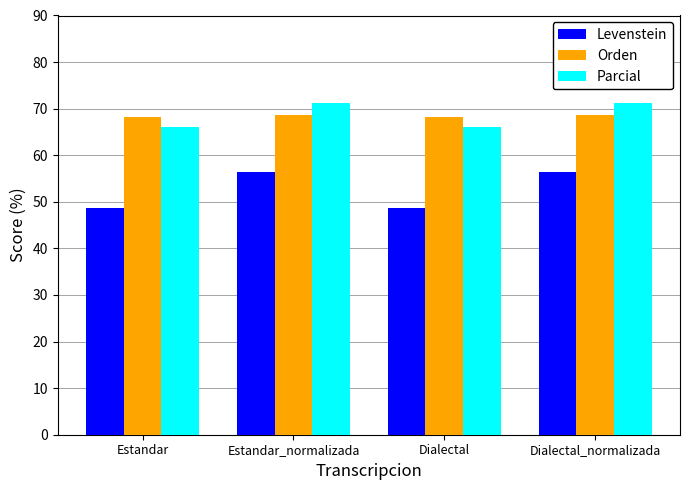

Reading left to right, list all the values displayed in this chart.

Levenstein: Estandar=48.8	Estandar_normalizada=56.3	Dialectal=48.8	Dialectal_normalizada=56.3
Orden: Estandar=68.2	Estandar_normalizada=68.7	Dialectal=68.2	Dialectal_normalizada=68.7
Parcial: Estandar=66.1	Estandar_normalizada=71.3	Dialectal=66.1	Dialectal_normalizada=71.3